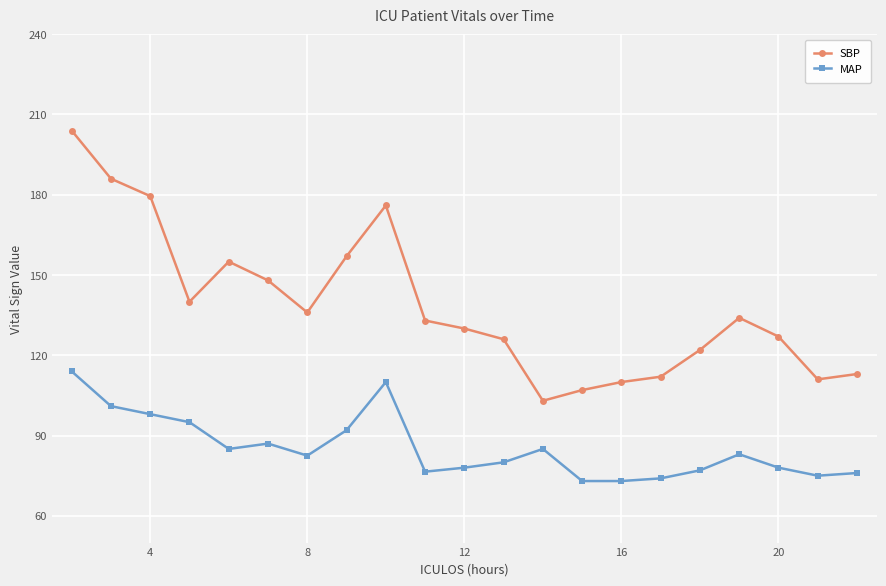

At how many categories does at least one series exceed 95?

21